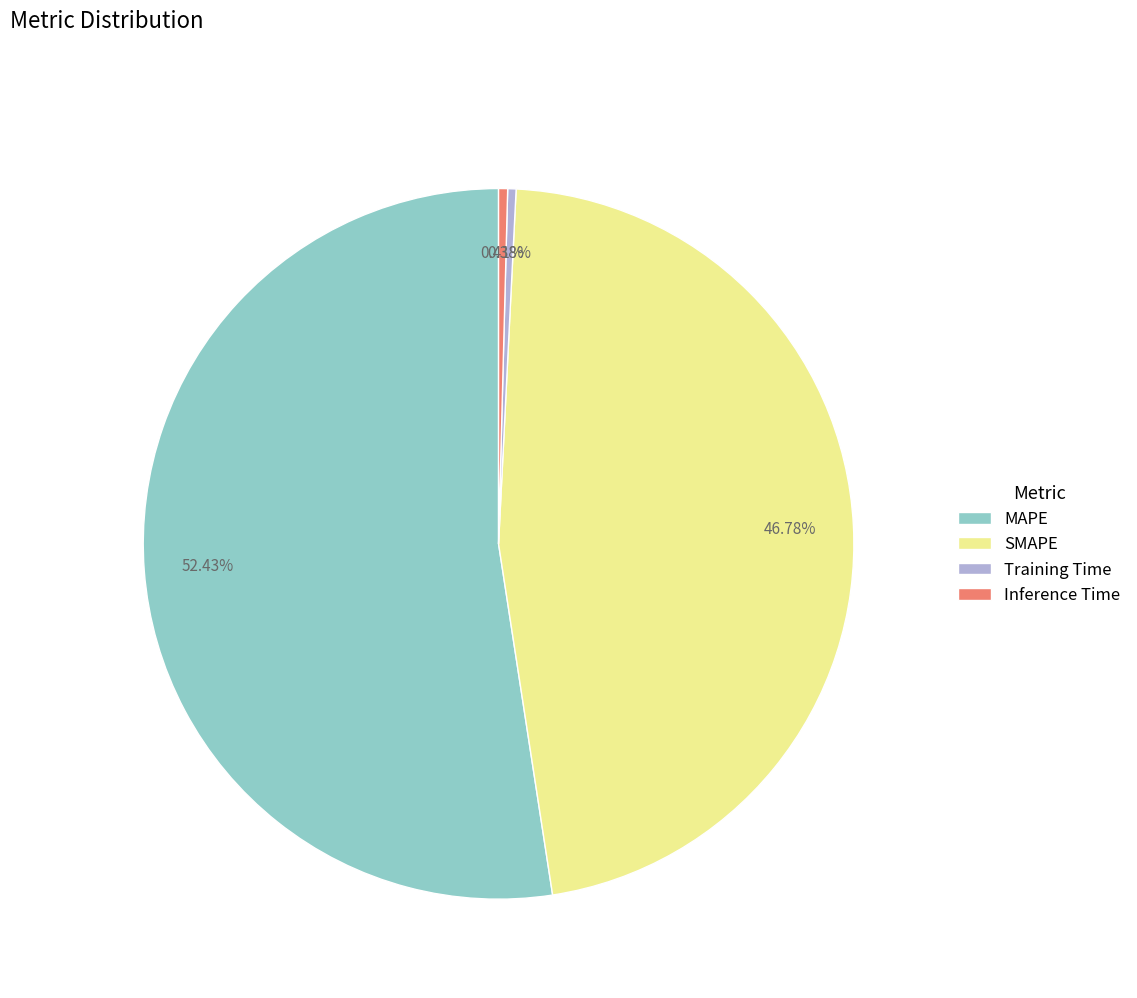

Which slice is the largest?

MAPE